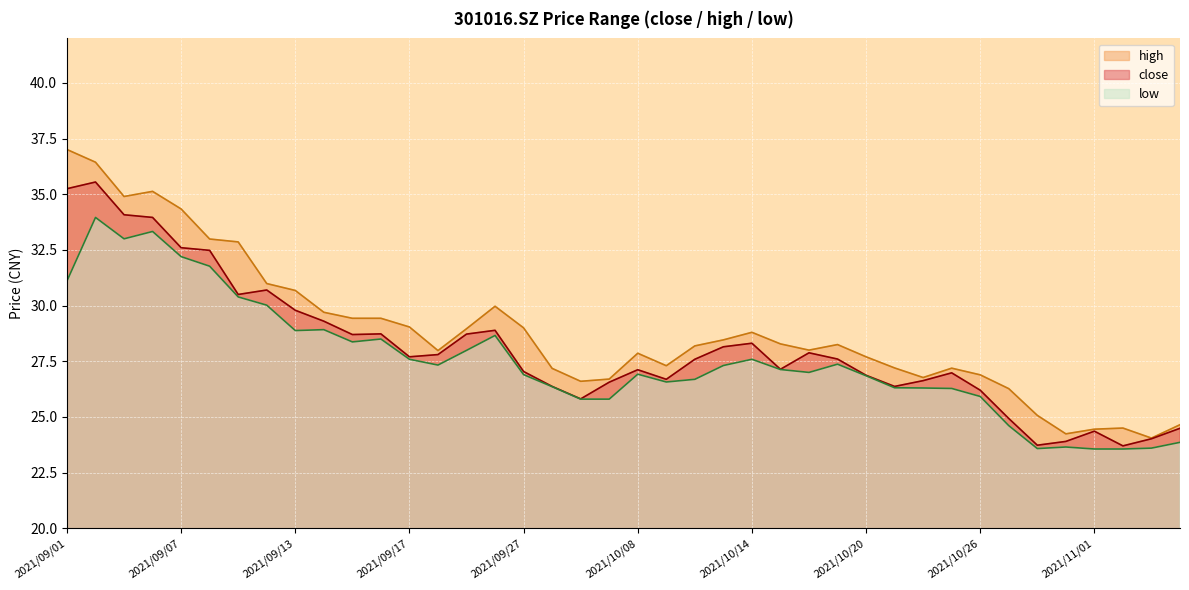

Which series has the largest range (max minus min)?

high